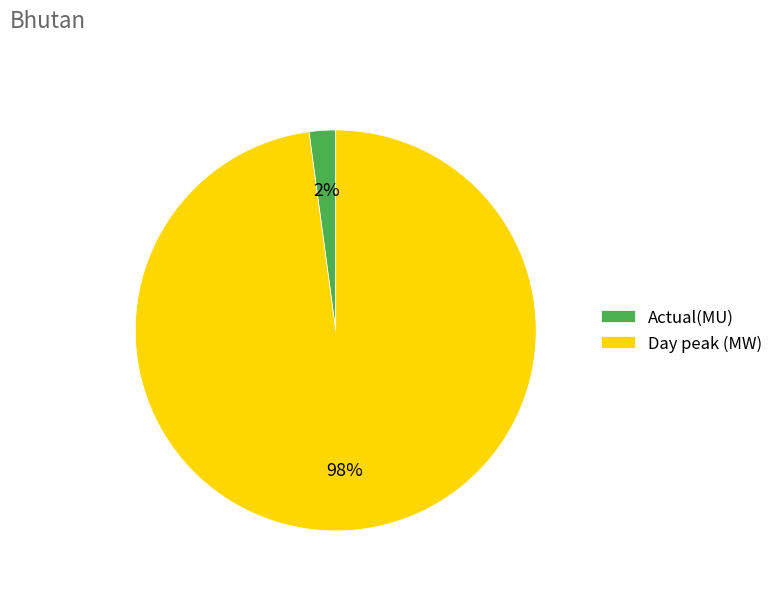

To the nearest percent, what portion does Actual(MU) represent?

2%